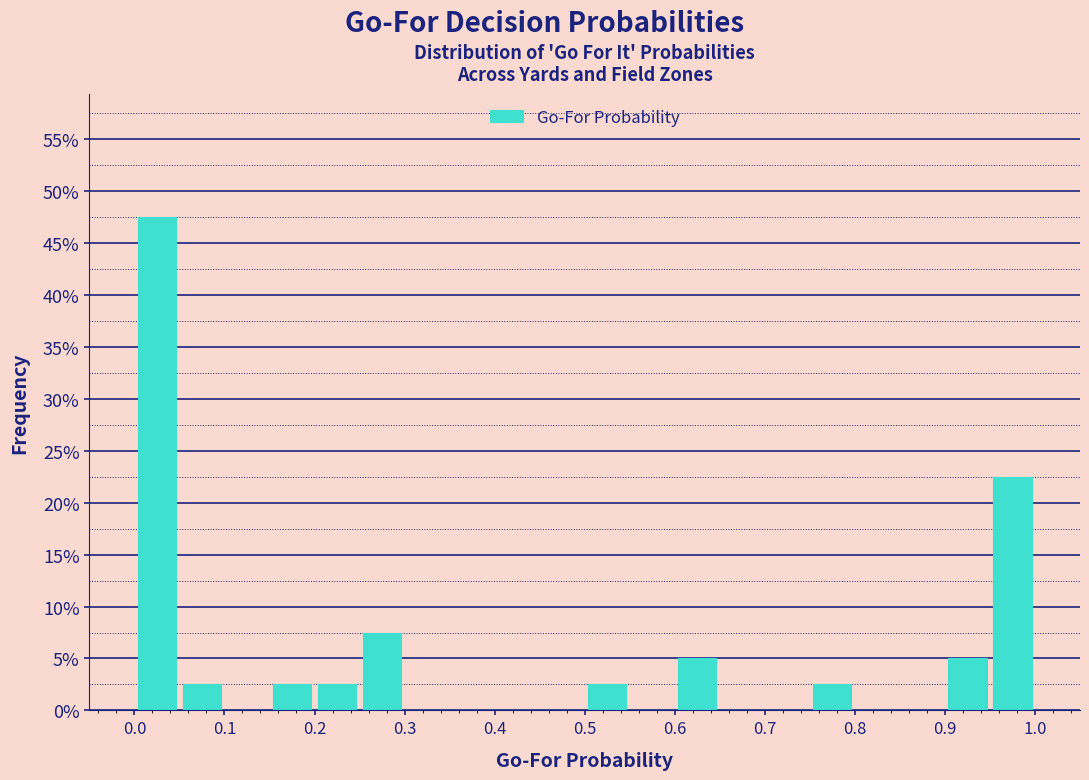

How tall is the bar that spans 0.00 to 0.05 on the x-axis? The values are not printed on the chart, so give them approximately, as read against the axis.

47.5